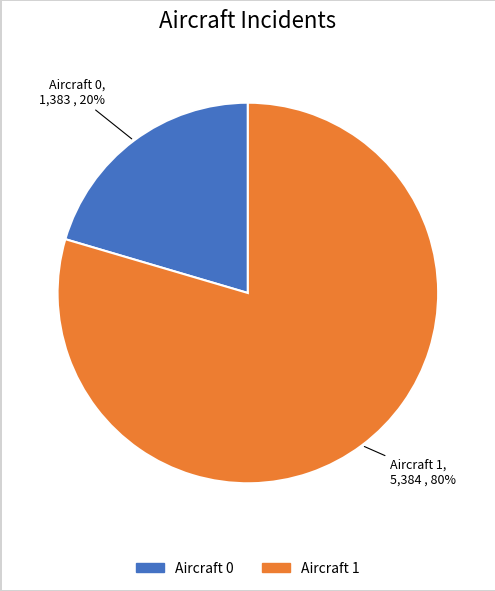

Is there a majority slice in this chart?

Yes